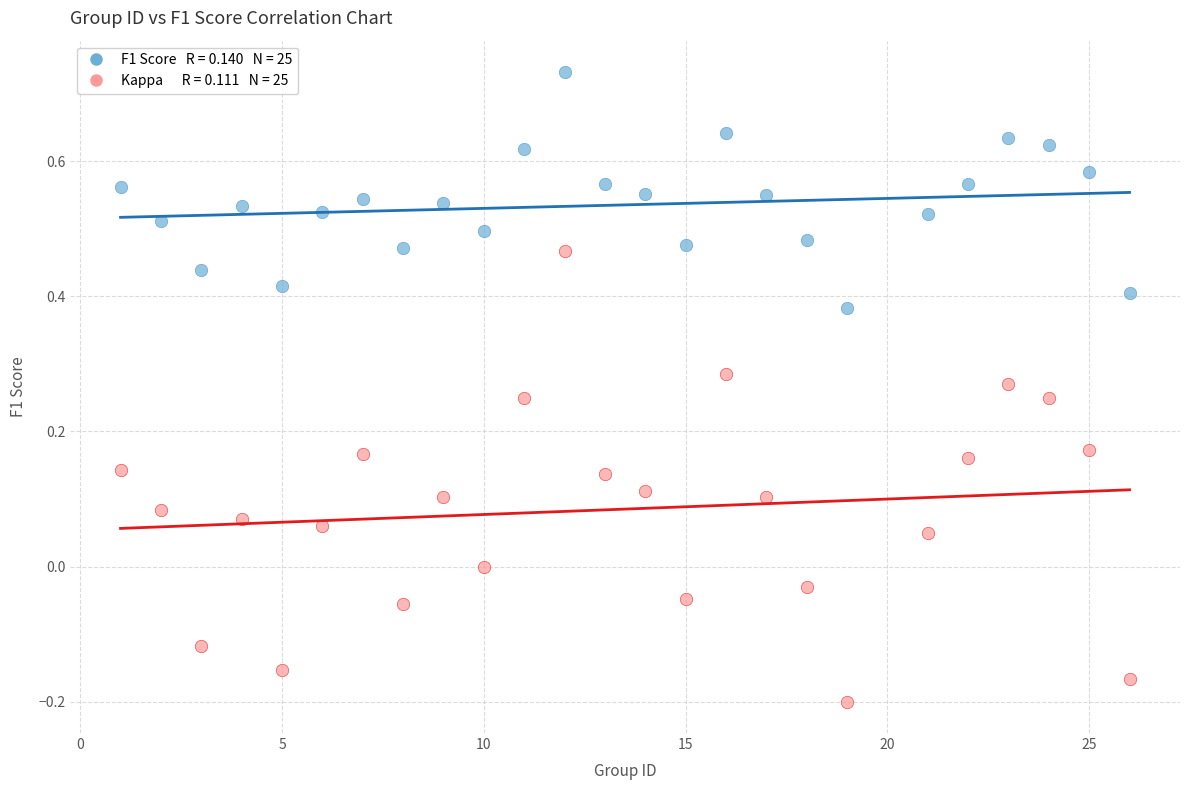

Across all data points, what is the range of Y values (max minus min)?

0.9